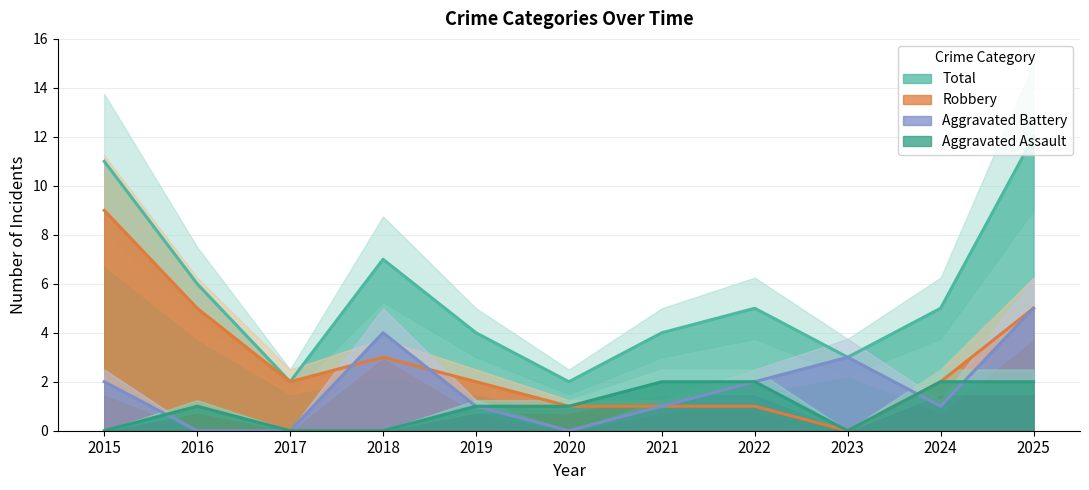

What is the sum of all Aggravated Battery values?

19